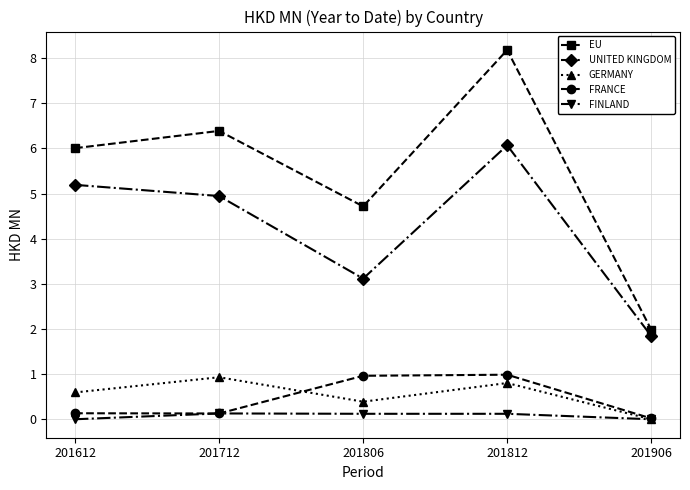

Which category has the highest value in the UNITED KINGDOM series?

201812